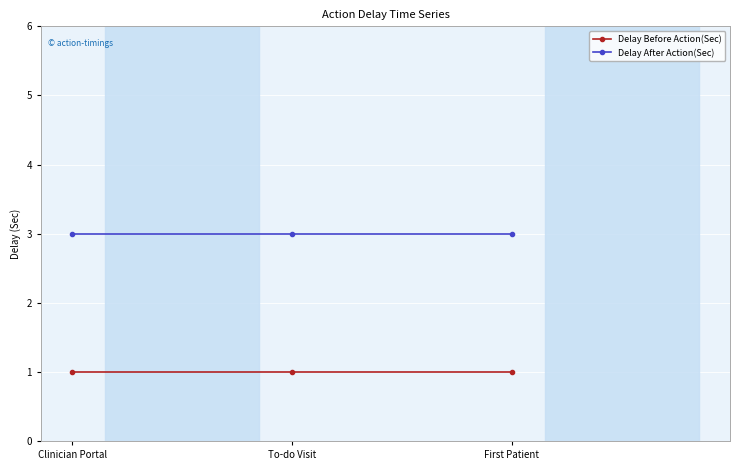

What is the label of the 1st point from the right?

First Patient